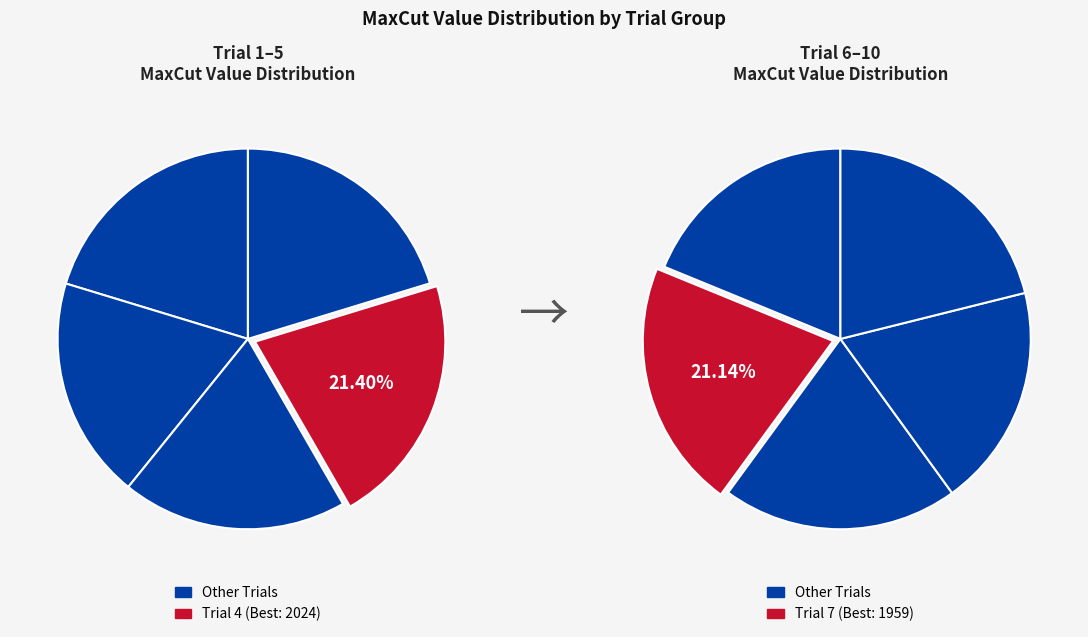

What is the largest slice in the pie chart?

4